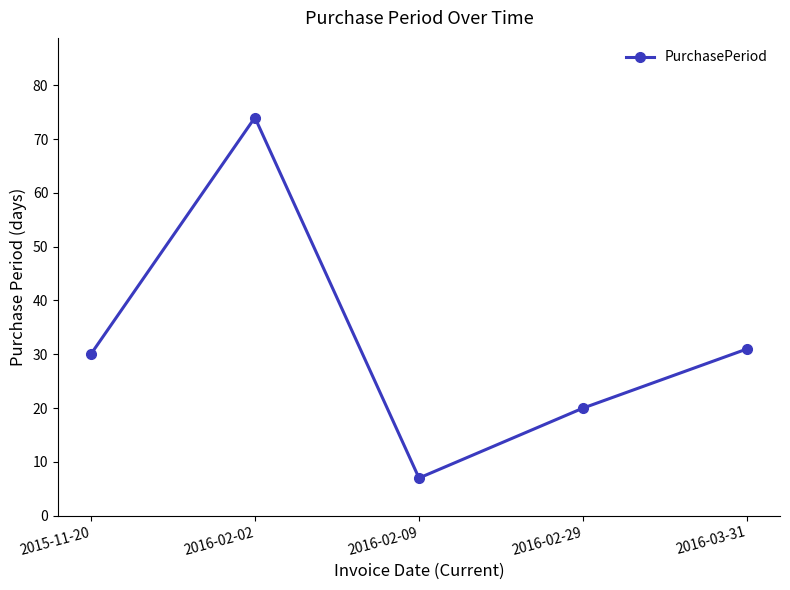

What is the change in value from 2016-02-09 to 2016-03-31?

+24